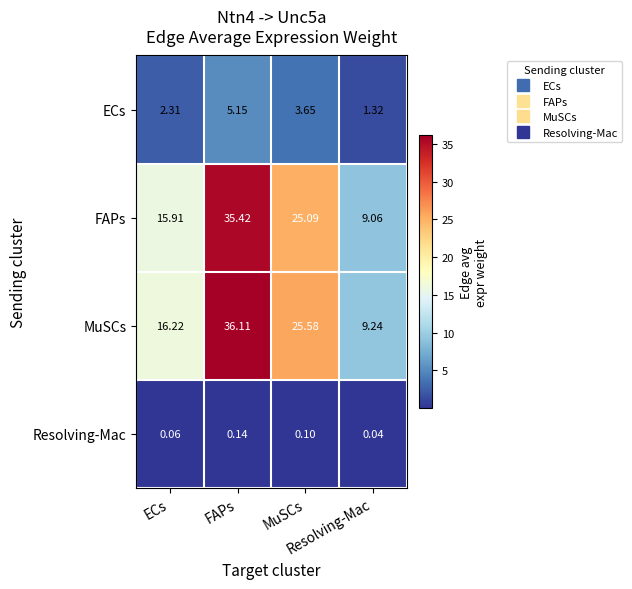

What is the difference between the highest and lowest values at Resolving-Mac?

9.2